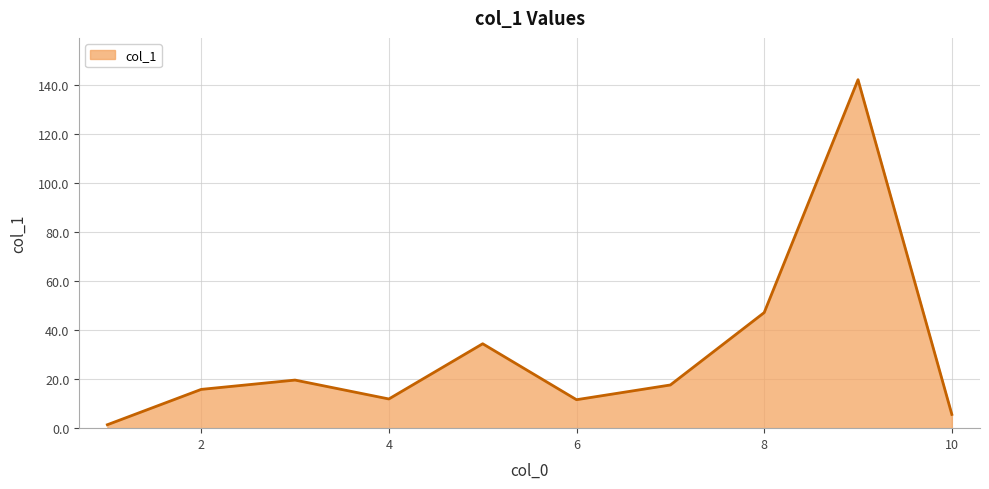

What is the difference between the maximum and minimum values?

140.6